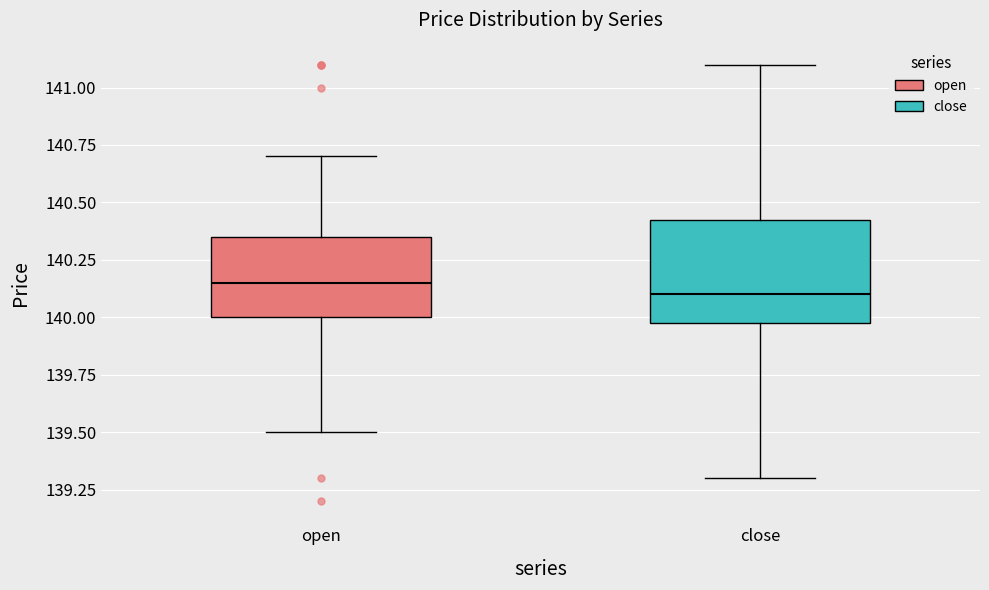

Which box is the tallest, from its lower edge to its upper edge?

close